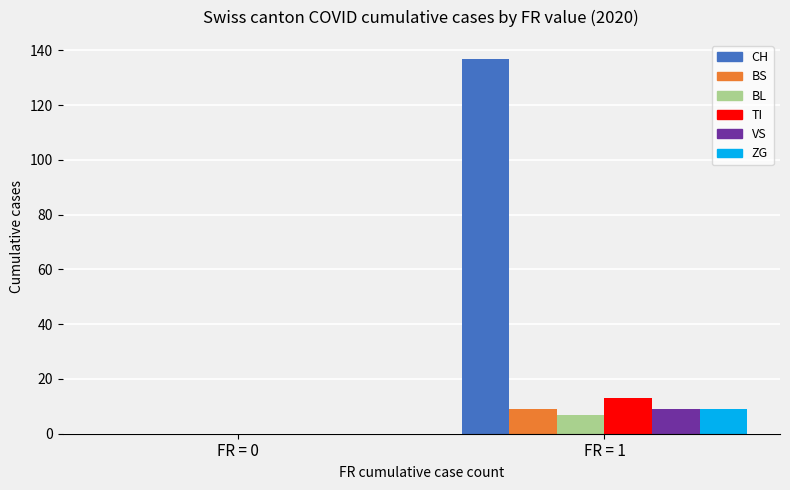

How many positive values does the BS series have?

1